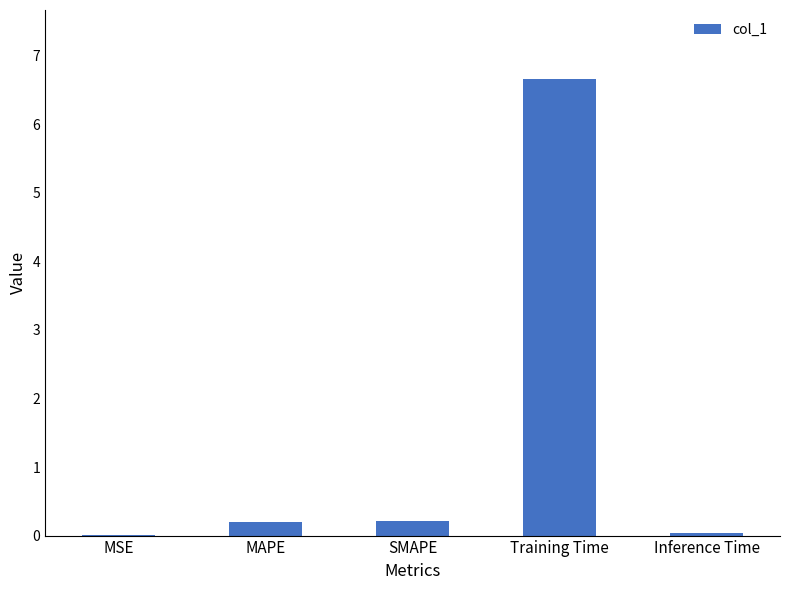

At which category does the chart reach its peak across all series?

Training Time